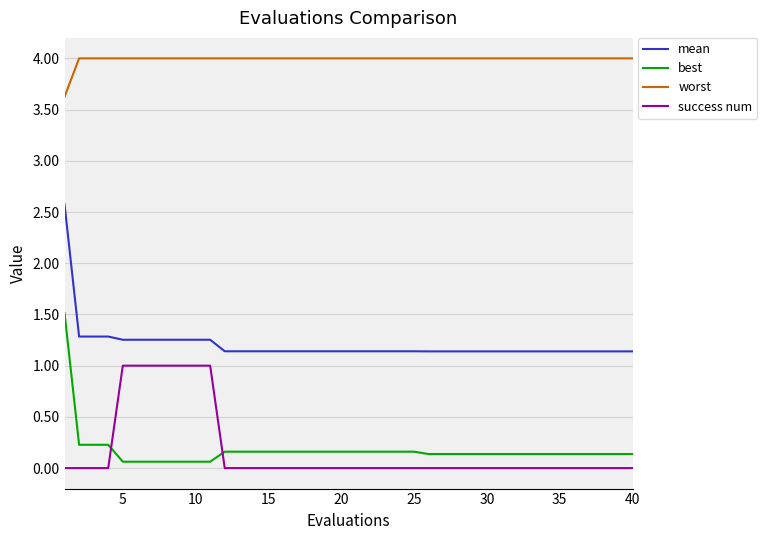

Which series ends up on top after the final intersection of success num and best?

best